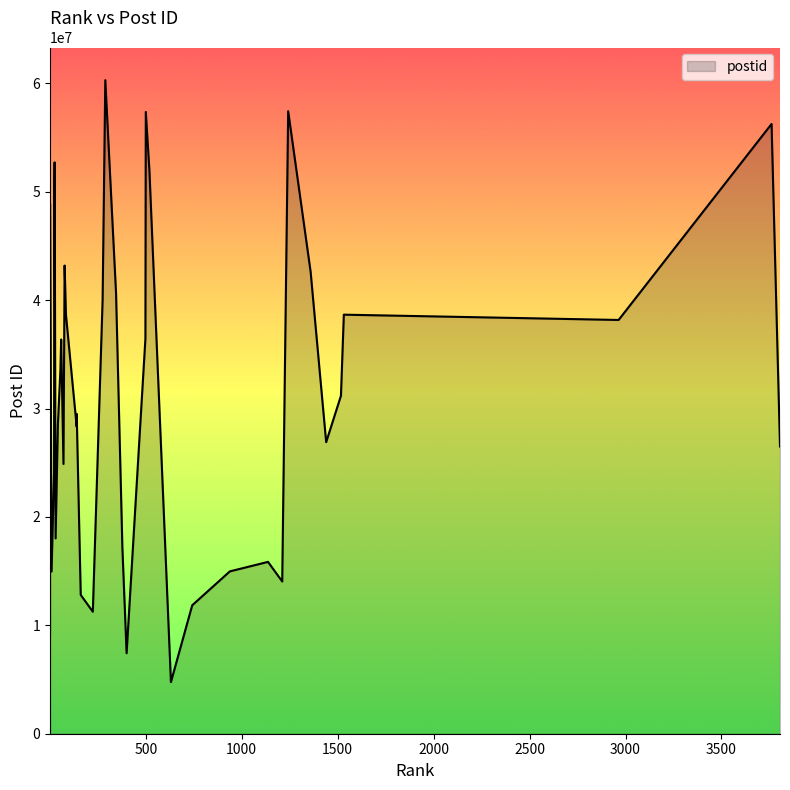

What is the change in value from 140 to 1440?

-1410517